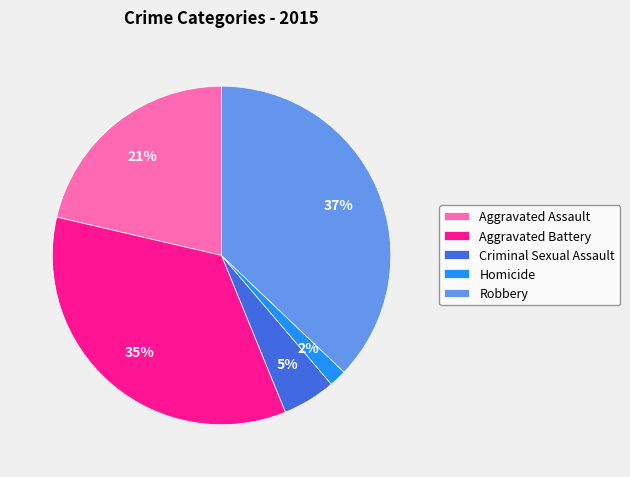

Do Homicide and Aggravated Battery together represent more than half of the pie?

No